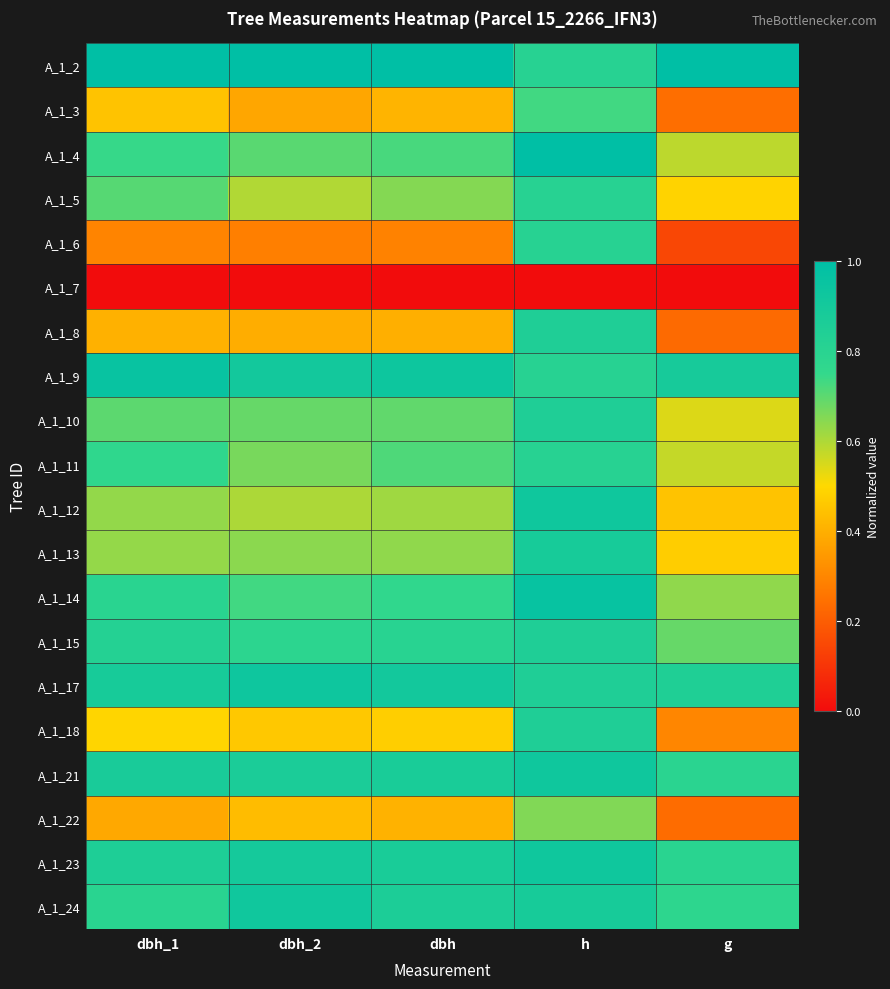

At how many categories does at least one series exceed 0?

5